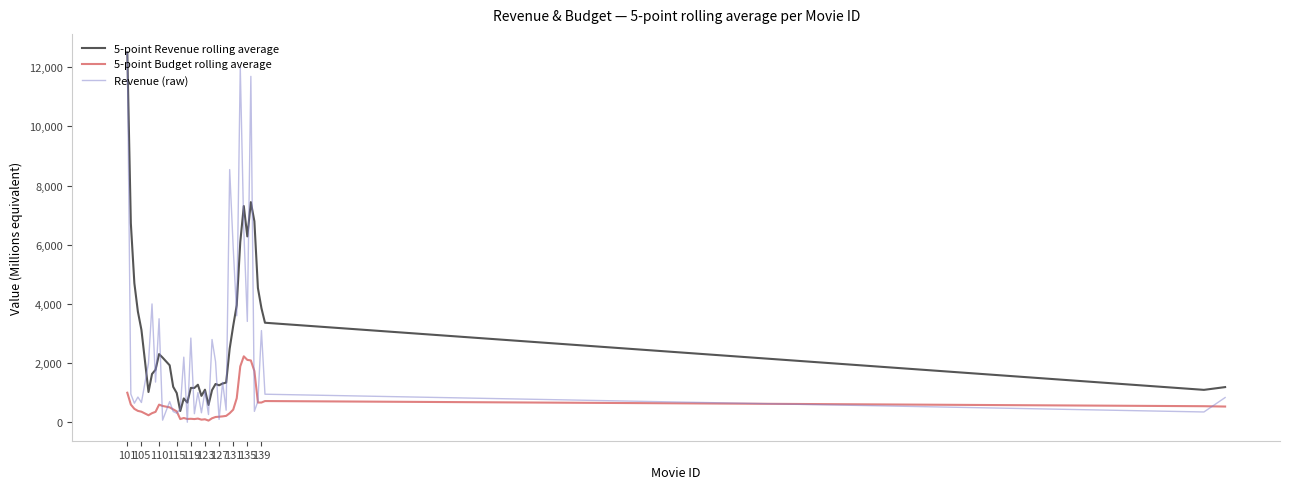

Which series has the widest spread of values?

Revenue (raw)